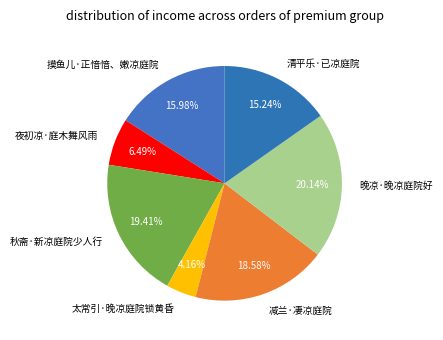

What percentage is the 减兰·凄凉庭院 slice, to the nearest percent?

19%